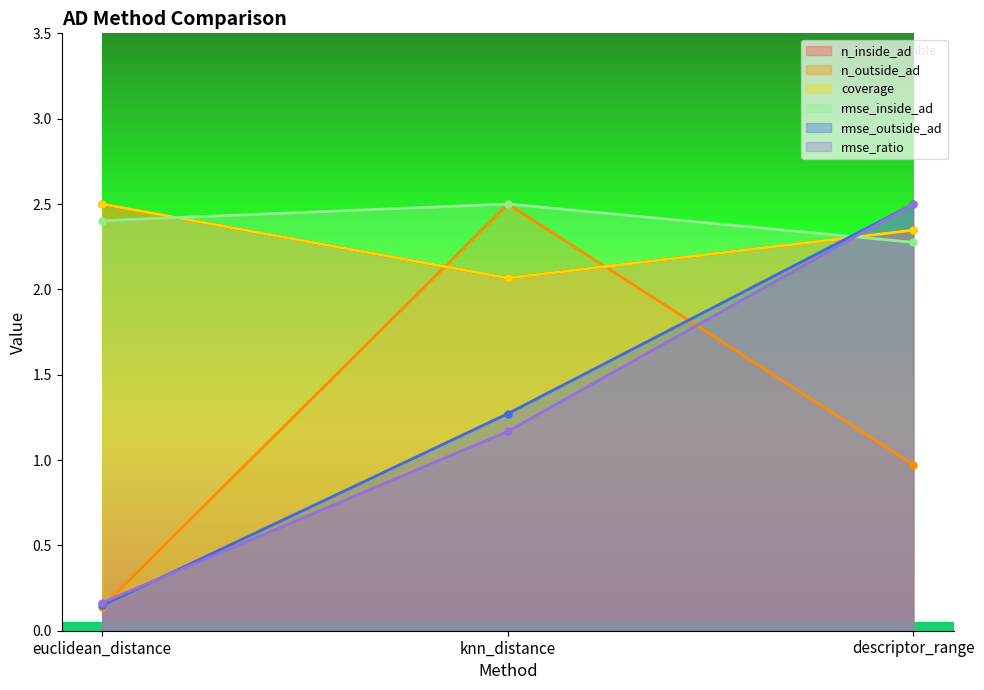

Reading right to left, what are all the values shown in this chart?

n_inside_ad: 2.3	2.1	2.5
n_outside_ad: 1.0	2.5	0.1
coverage: 2.3	2.1	2.5
rmse_inside_ad: 2.3	2.5	2.4
rmse_outside_ad: 2.5	1.3	0.1
rmse_ratio: 2.5	1.2	0.2